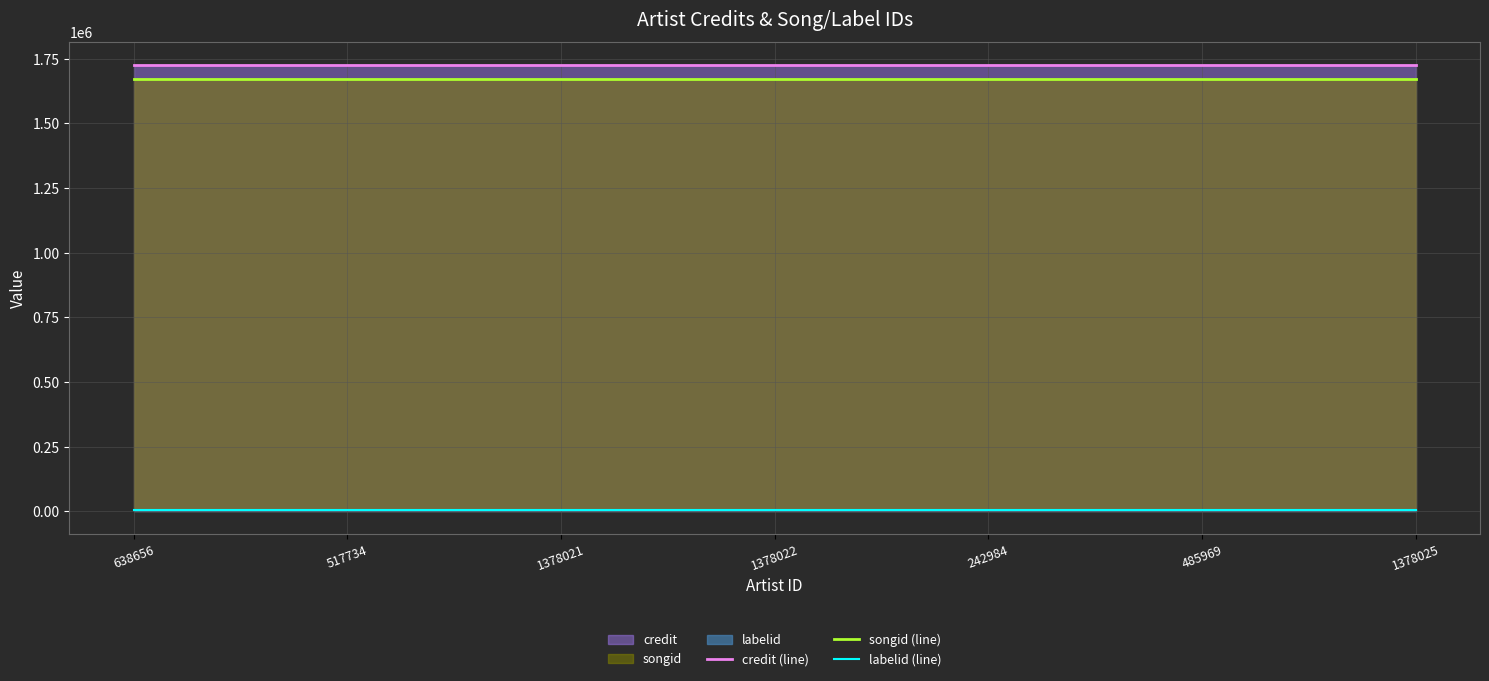

Which series has the widest spread of values?

credit (line)